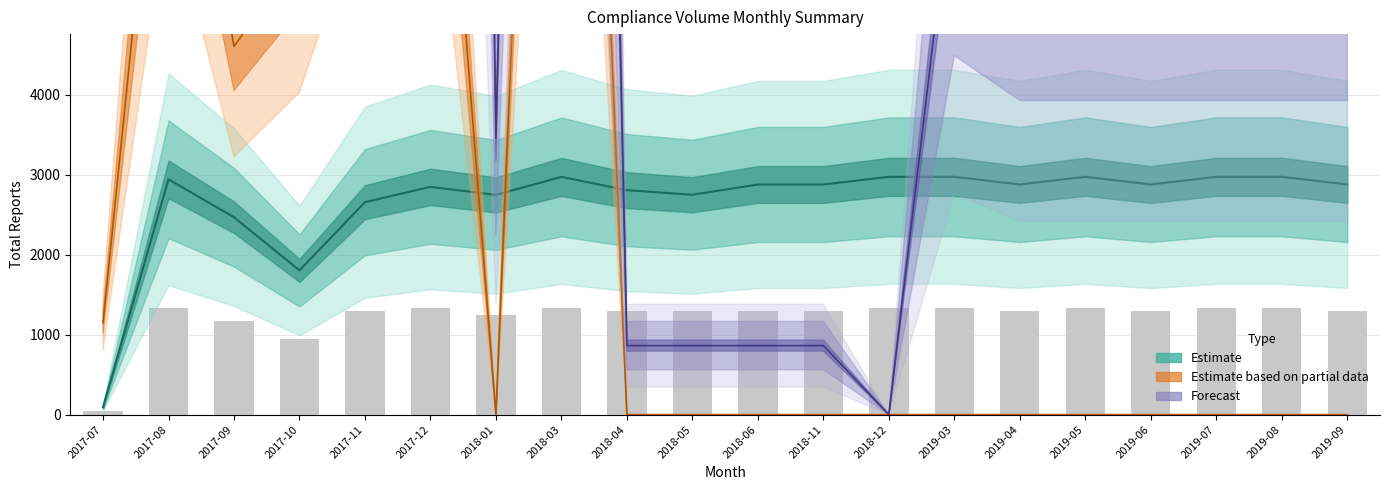

What is the sum of all values?

24494.4